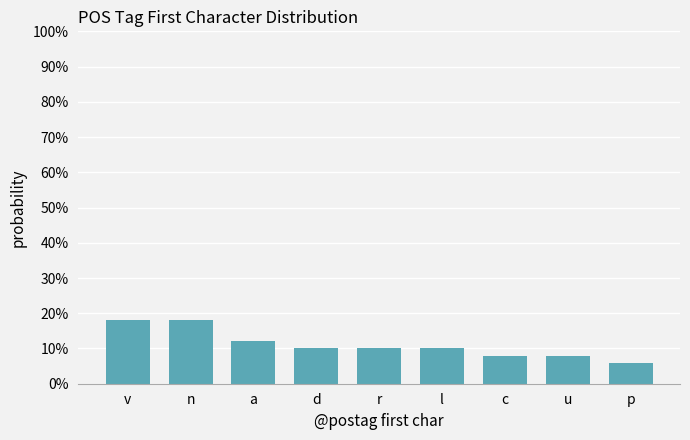

Reading left to right, list all the values displayed in this chart.

v=18	n=18	a=12	d=10	r=10	l=10	c=8	u=8	p=6